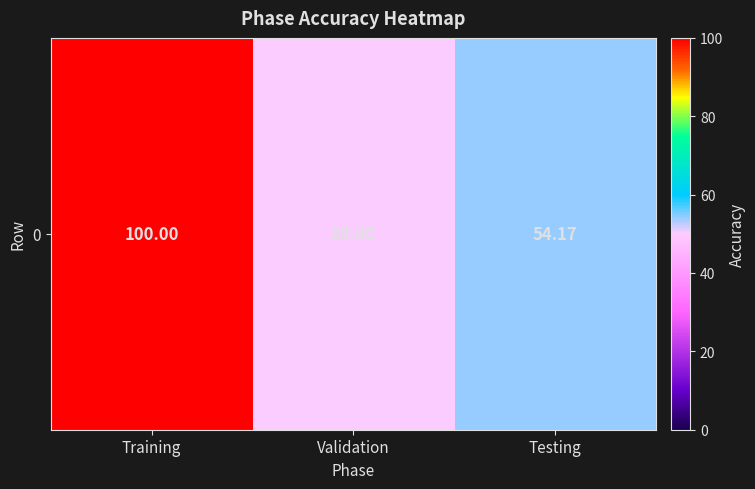

Reading left to right, what are all the values shown in this chart?

100.0	50.0	54.2